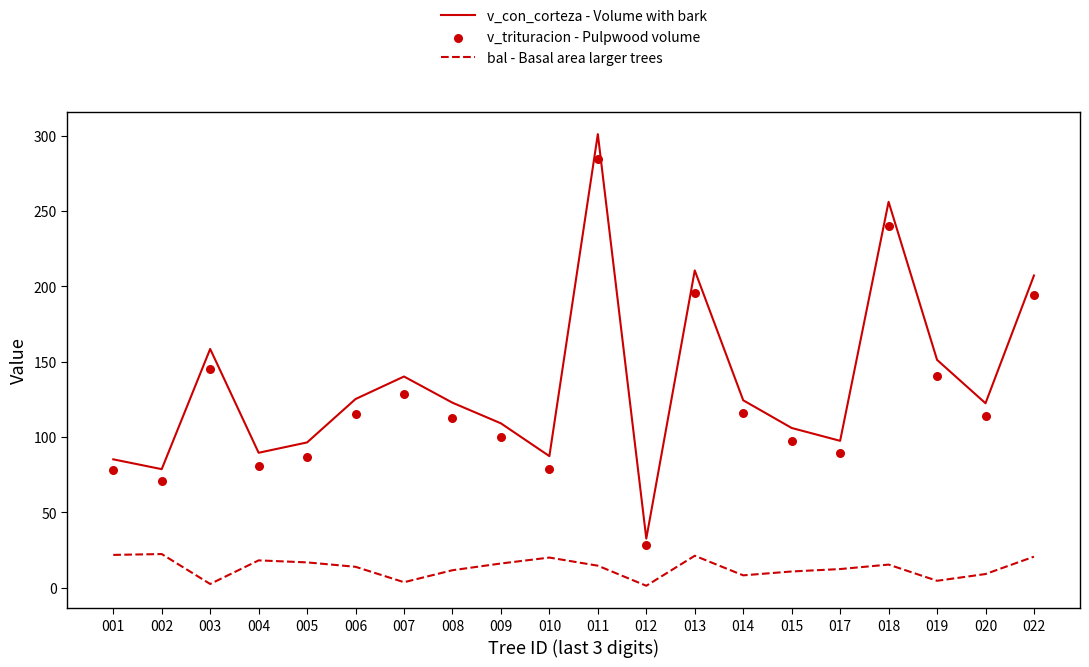

At which category is the sum across all series the highest?

011